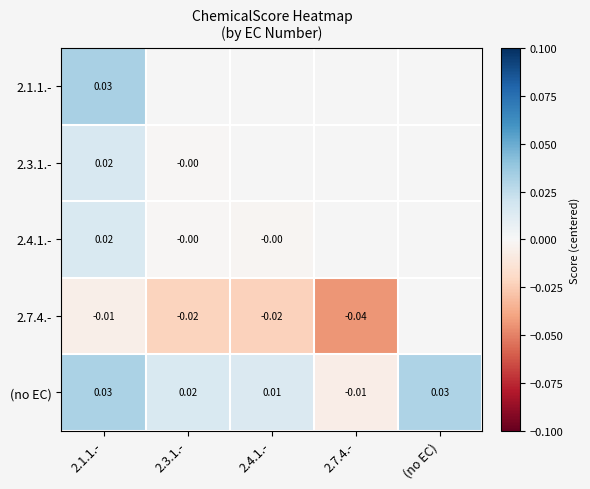

Rank the series by their maximum value, from highest to lowest.

2.1.1.-, (no EC), 2.3.1.-, 2.4.1.-, 2.7.4.-